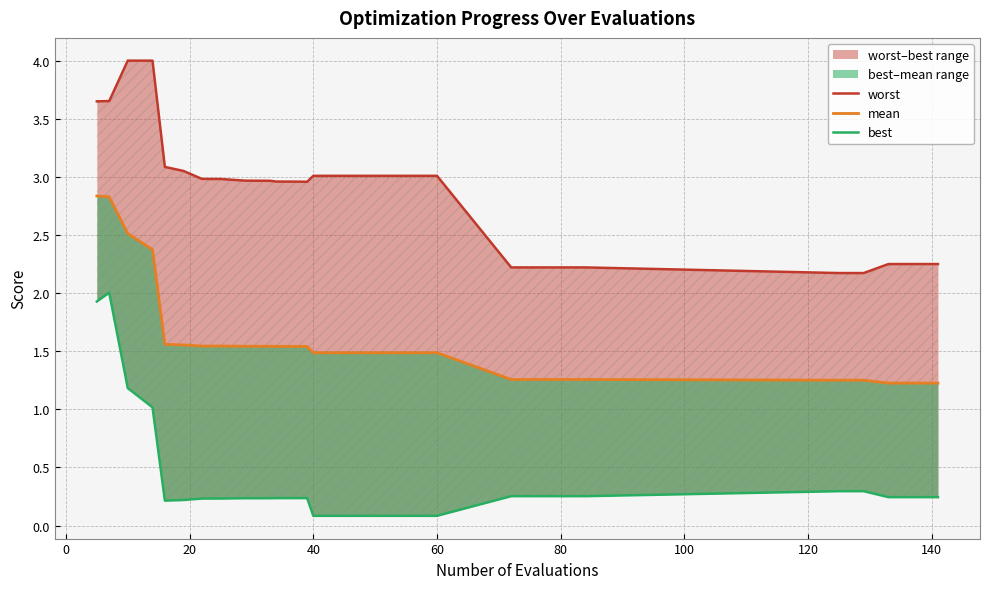

At how many categories does at least one series exceed 2?

28